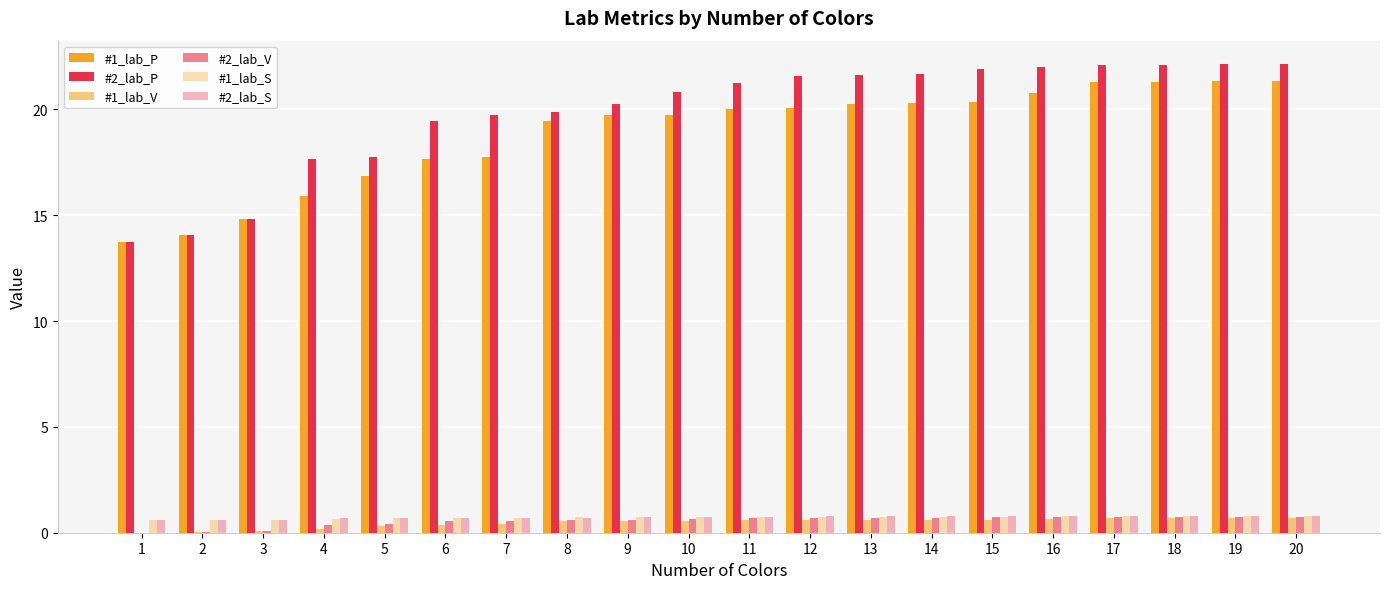

How many series are shown in this chart?

6